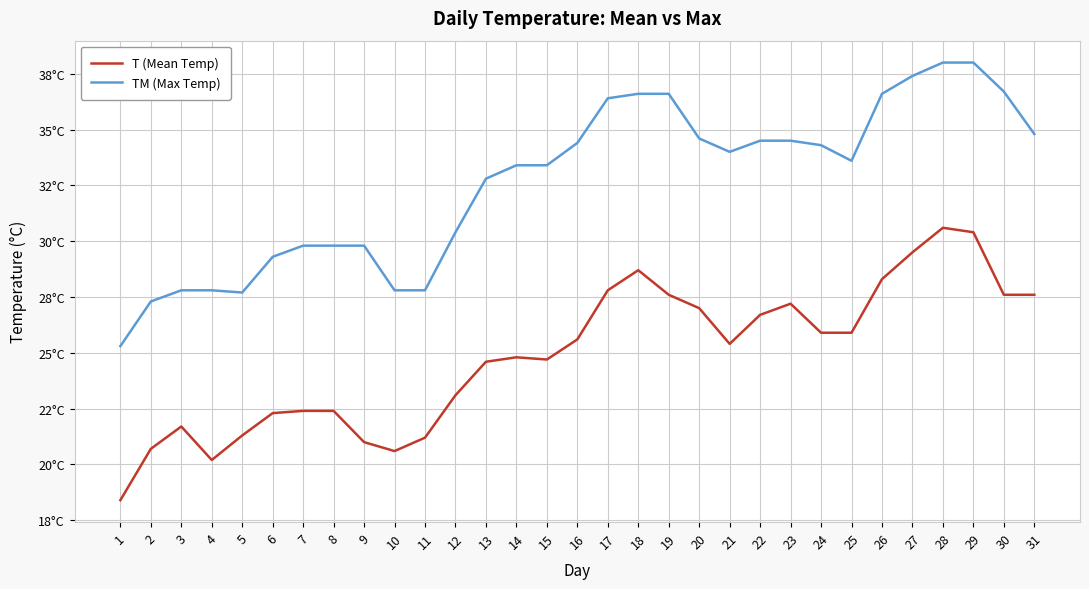

Is this an area chart (filled region under the line)?

No